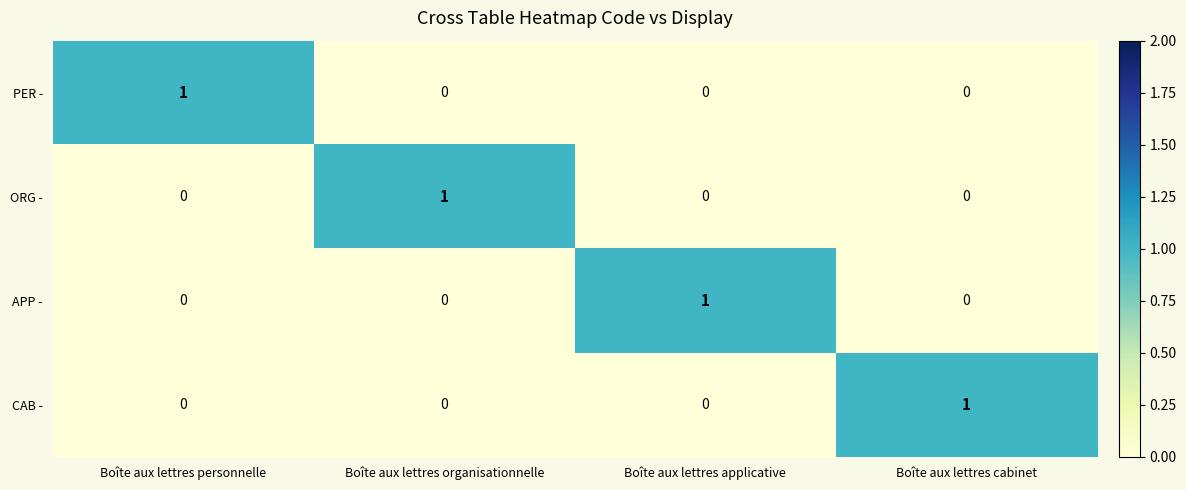

Reading right to left, transcribe all the data shown in this chart.

PER -: Boîte aux lettres cabinet=0	Boîte aux lettres applicative=0	Boîte aux lettres organisationnelle=0	Boîte aux lettres personnelle=1
ORG -: Boîte aux lettres cabinet=0	Boîte aux lettres applicative=0	Boîte aux lettres organisationnelle=1	Boîte aux lettres personnelle=0
APP -: Boîte aux lettres cabinet=0	Boîte aux lettres applicative=1	Boîte aux lettres organisationnelle=0	Boîte aux lettres personnelle=0
CAB -: Boîte aux lettres cabinet=1	Boîte aux lettres applicative=0	Boîte aux lettres organisationnelle=0	Boîte aux lettres personnelle=0